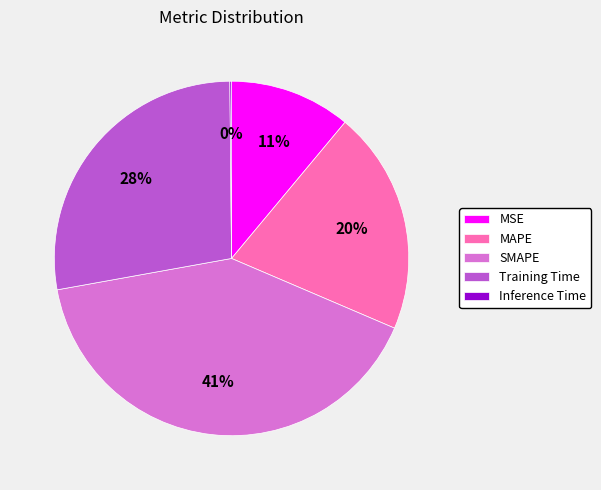

Combined, do SMAPE and MAPE account for over 50%?

Yes